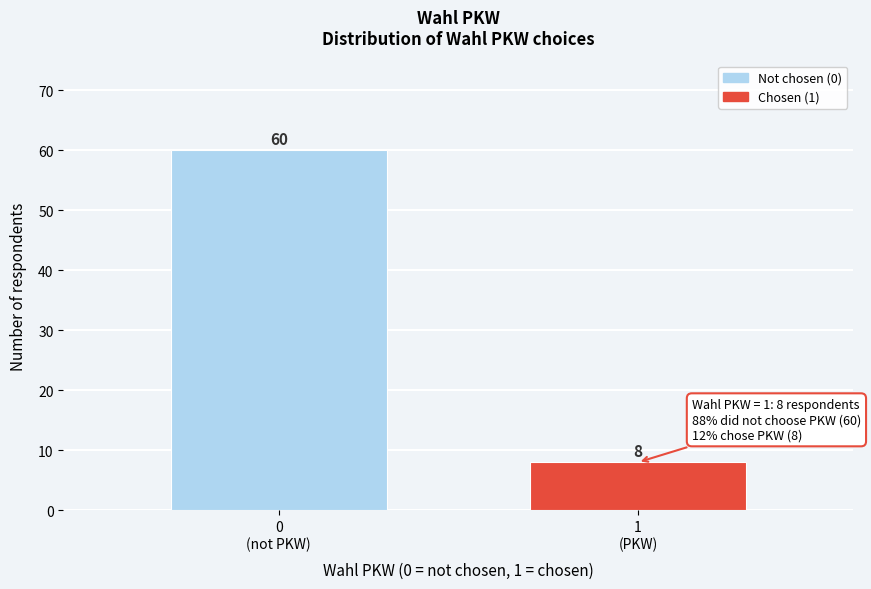

Reading left to right, what are all the values shown in this chart?

60	8